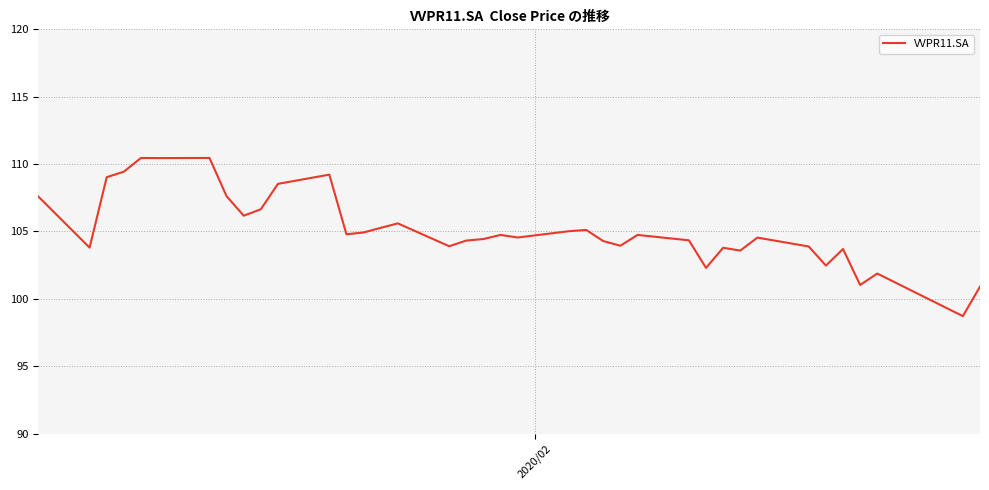

What is the average value?

105.2